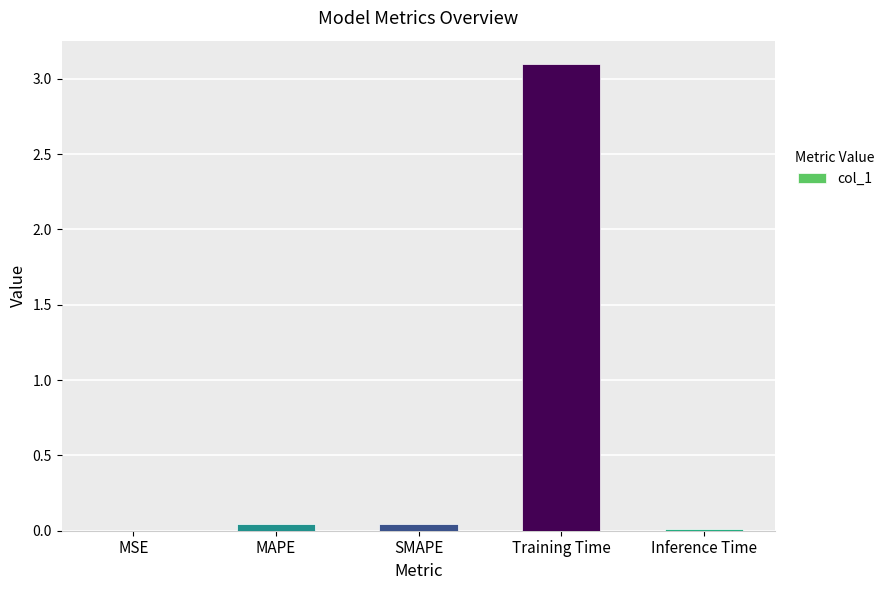

Count the number of data series in this chart.

1